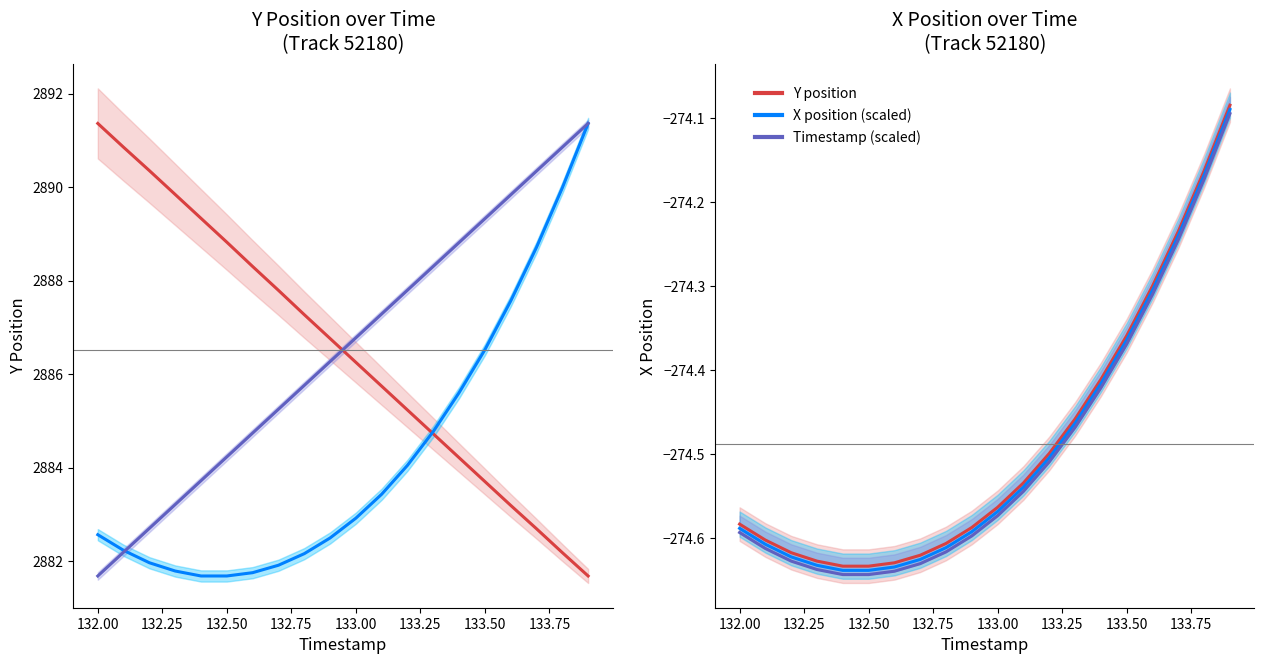

Which series has the largest total across all categories?

Timestamp (scaled)